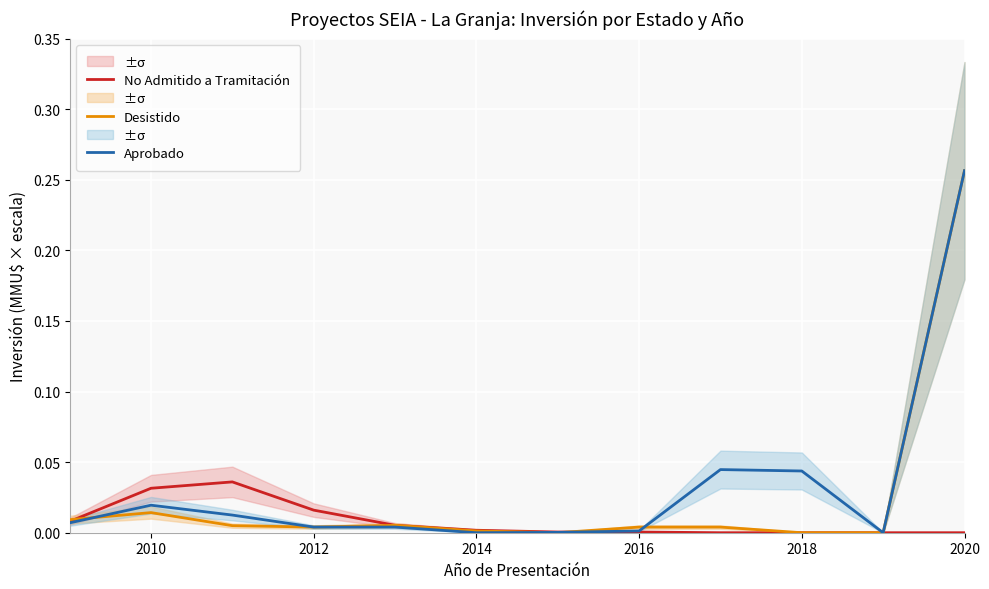

Which category has the highest value in the Desistido series?

2020